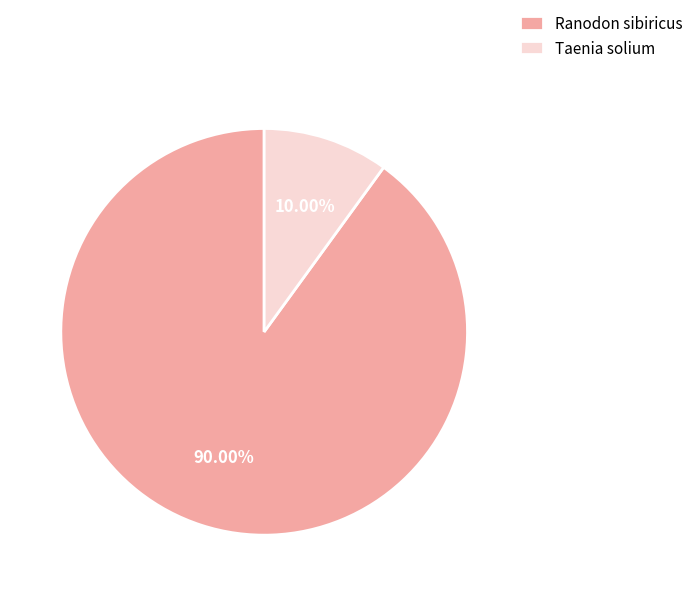

Approximately how many times larger is the value at Ranodon sibiricus compared to Taenia solium?

9.0